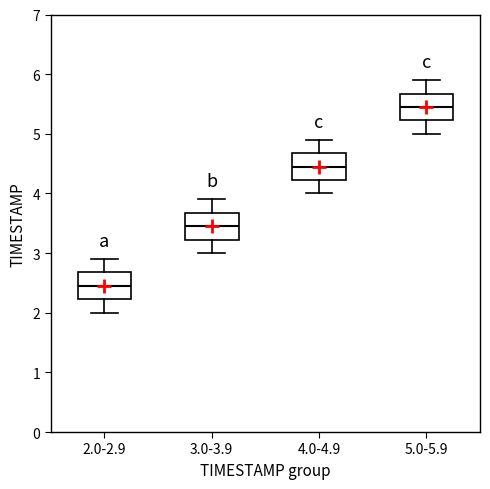

Where is the lower edge of the box for 4.0-4.9 on the y-axis? The values are not printed on the chart, so give them approximately, as read against the axis.

4.2